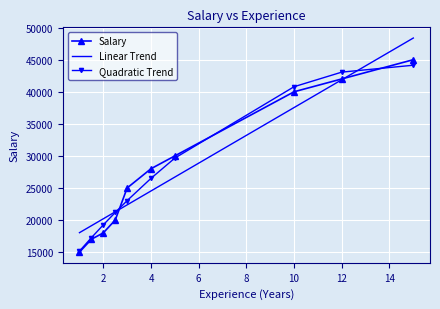

Which series has the widest spread of values?

Linear Trend